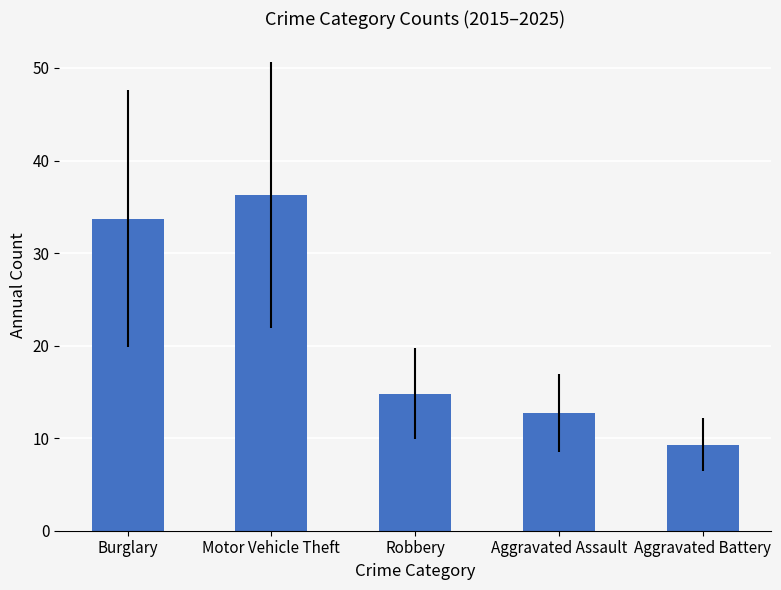

At which category does the chart reach its minimum across all series?

Aggravated Battery